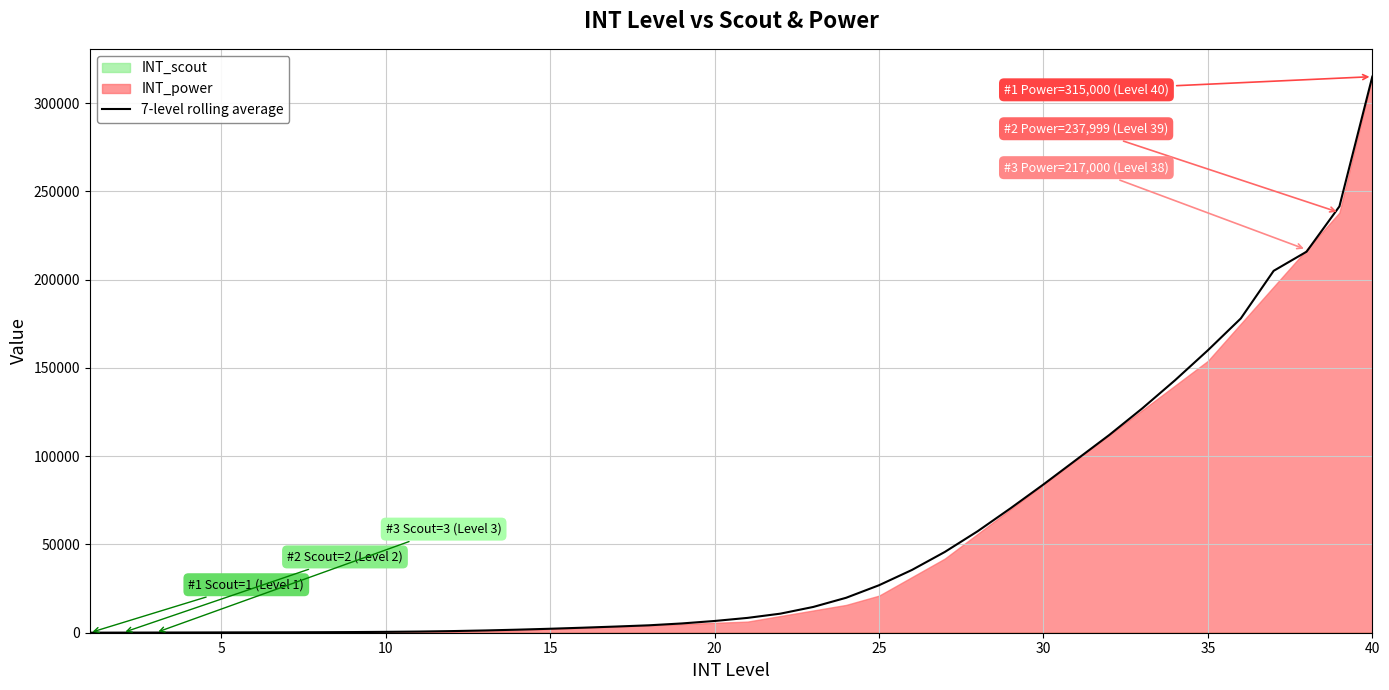

What is the maximum value for 7-level rolling average?

315000.0